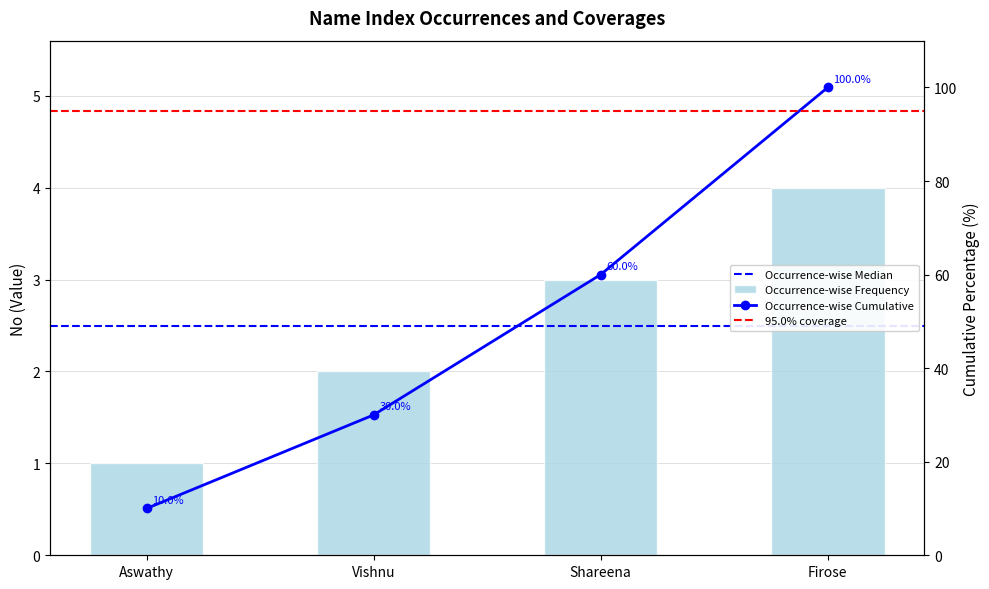

Reading right to left, transcribe all the data shown in this chart.

4	3	2	1